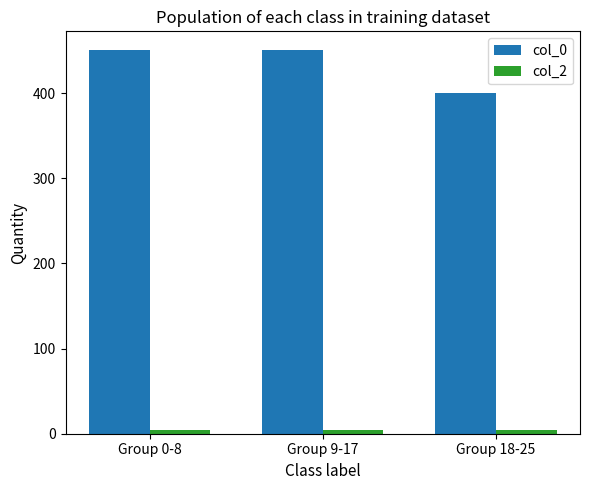

What is the average value of the col_0 series?

433.3